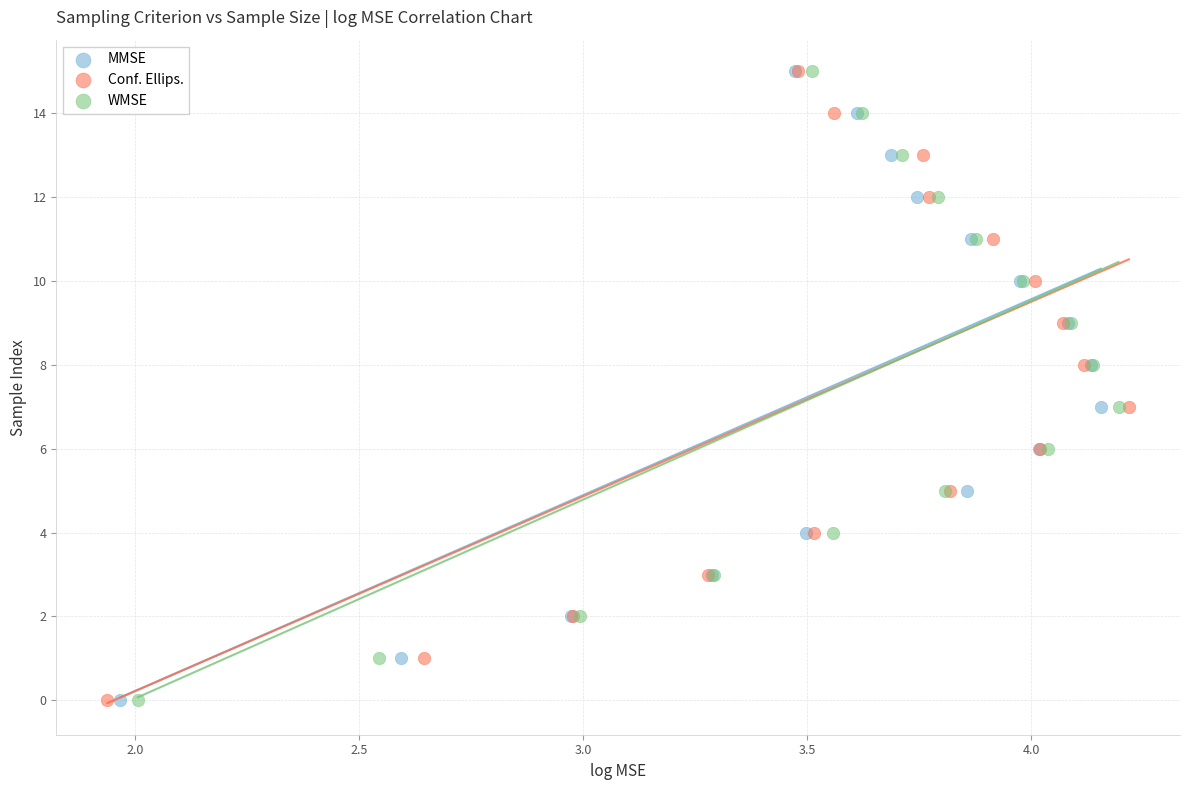

What are all the series names shown in the legend?

MMSE, Conf. Ellips., WMSE